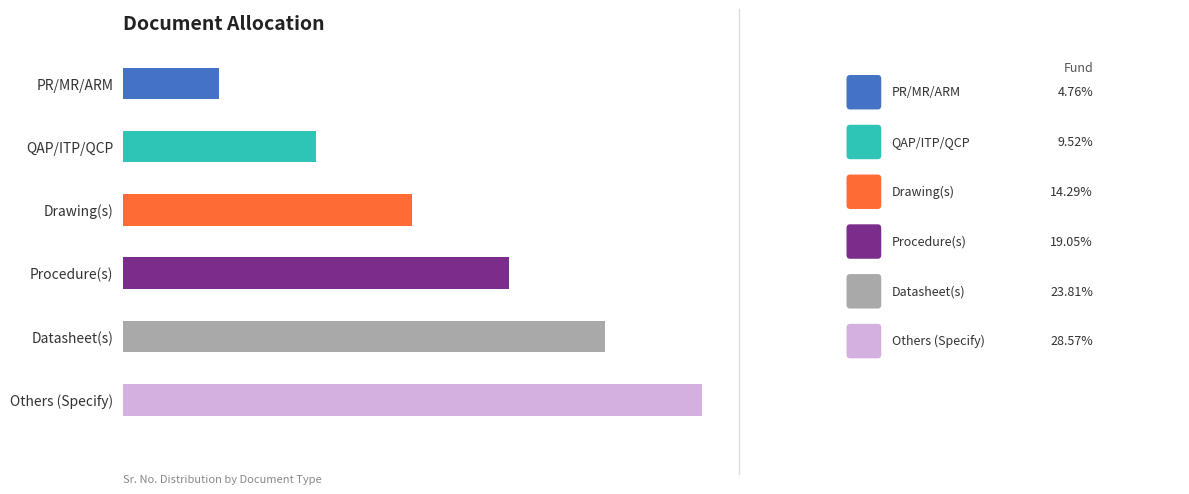

What is the difference between the maximum and second lowest values?

4